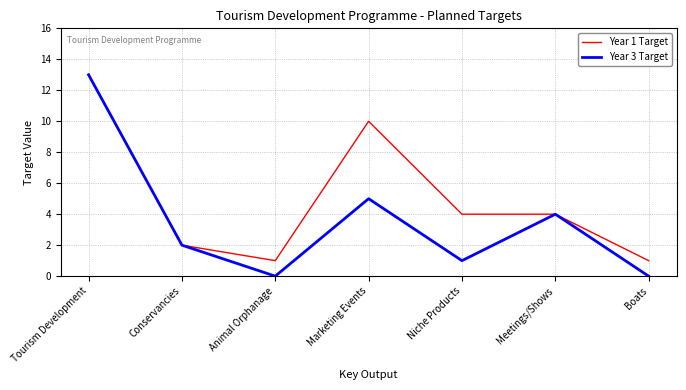

What is the difference between the maximum and minimum values in the Year 1 Target series?

12